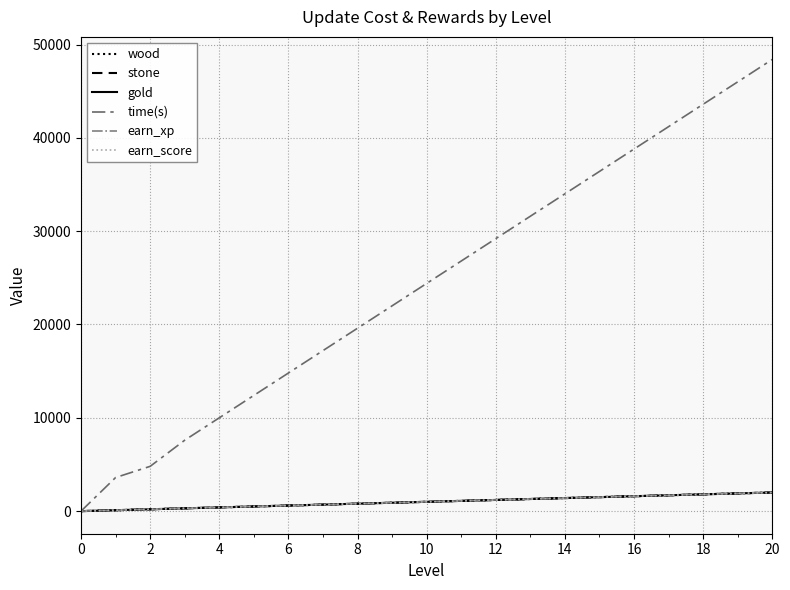

Reading left to right, list all the values displayed in this chart.

wood: 0	100	200	300	400	500	600	700	800	900	1000	1100	1200	1300	1400	1500	1600	1700	1800	1900	2000
stone: 0	100	200	300	400	500	600	700	800	900	1000	1100	1200	1300	1400	1500	1600	1700	1800	1900	2000
gold: 0	100	200	300	400	500	600	700	800	900	1000	1100	1200	1300	1400	1500	1600	1700	1800	1900	2000
time(s): 0	3600	4800	7600	10000	12400	14800	17200	19600	22000	24400	26800	29200	31600	34000	36400	38800	41200	43600	46000	48400
earn_xp: 0	100	200	300	400	500	600	700	800	900	1000	1100	1200	1300	1400	1500	1600	1700	1800	1900	2000
earn_score: 0	100	200	300	400	500	600	700	800	900	1000	1100	1200	1300	1400	1500	1600	1700	1800	1900	2000